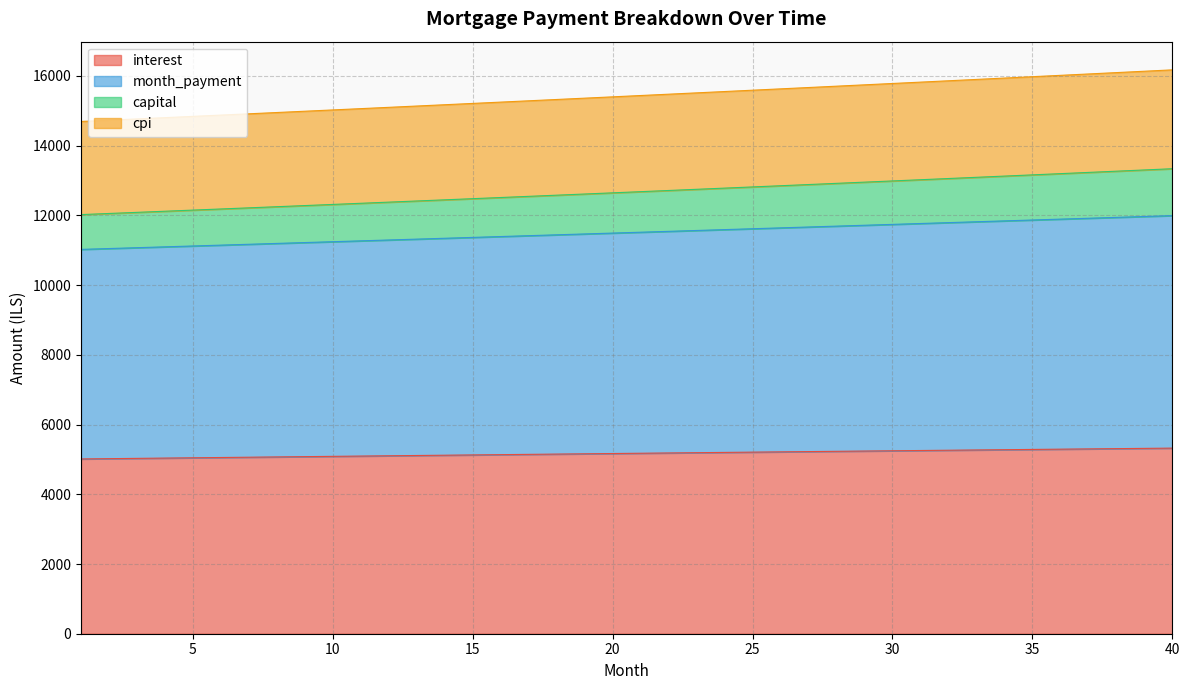

What is the maximum value for interest?

5324.2